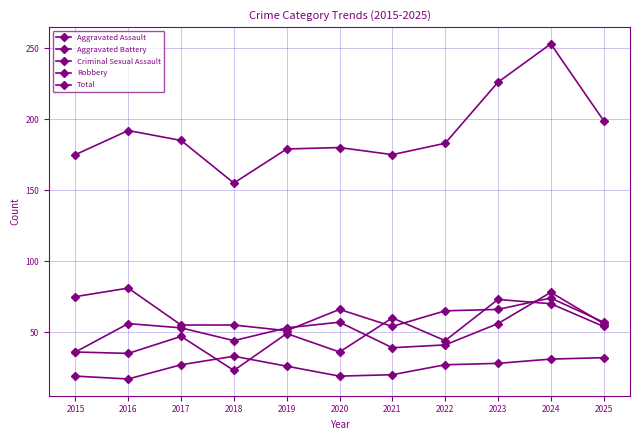

At which category does the chart reach its peak across all series?

2024